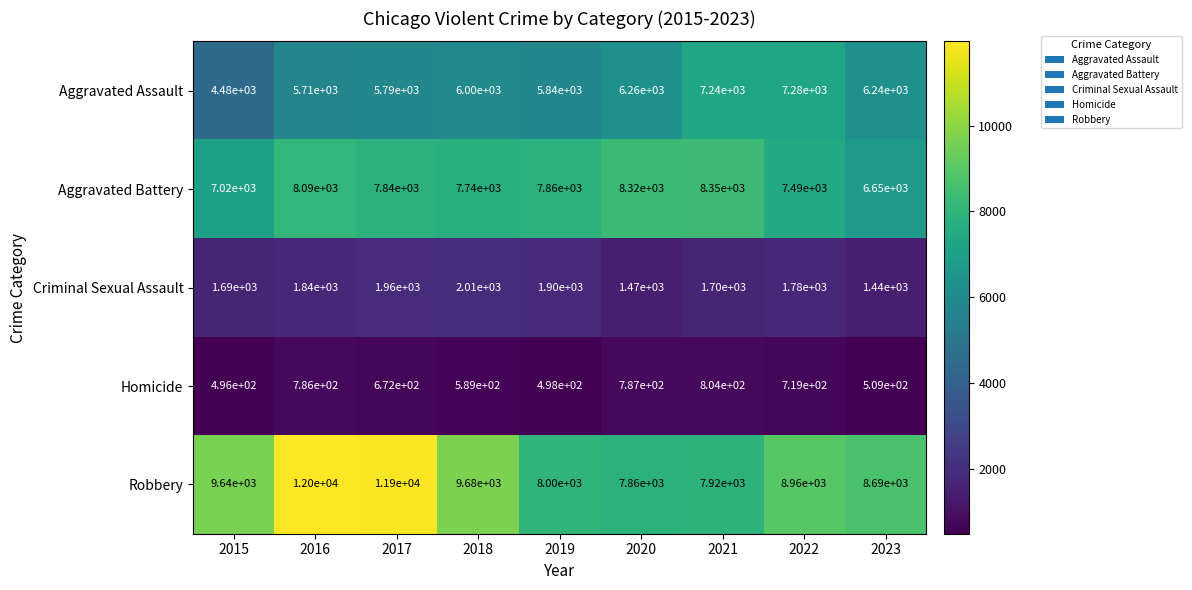

What is the minimum value shown in the chart?

496